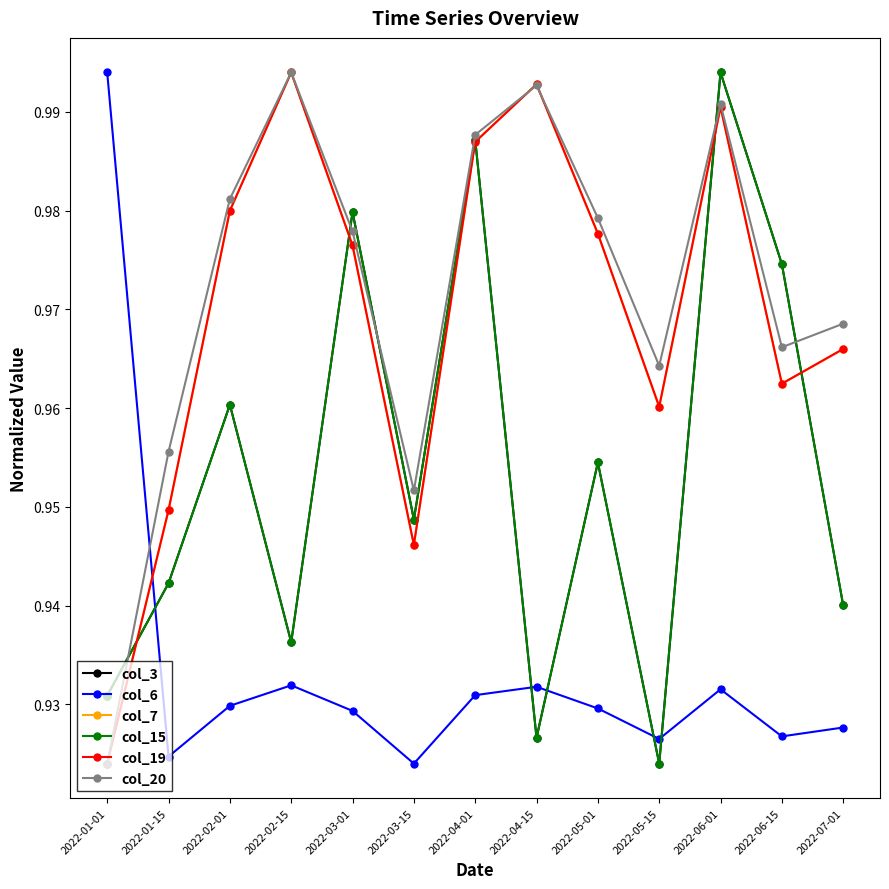

What is the label of the 5th point from the left?

2022-03-01